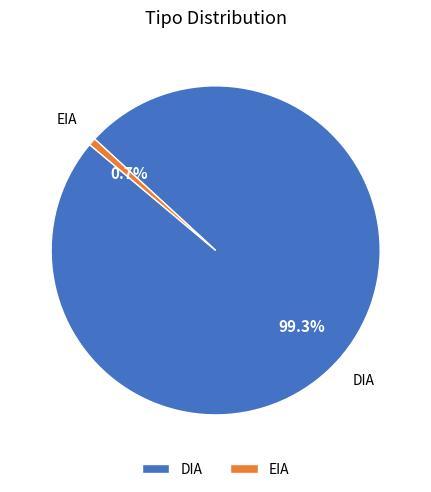

What percentage is NOT represented by EIA?

99.3%